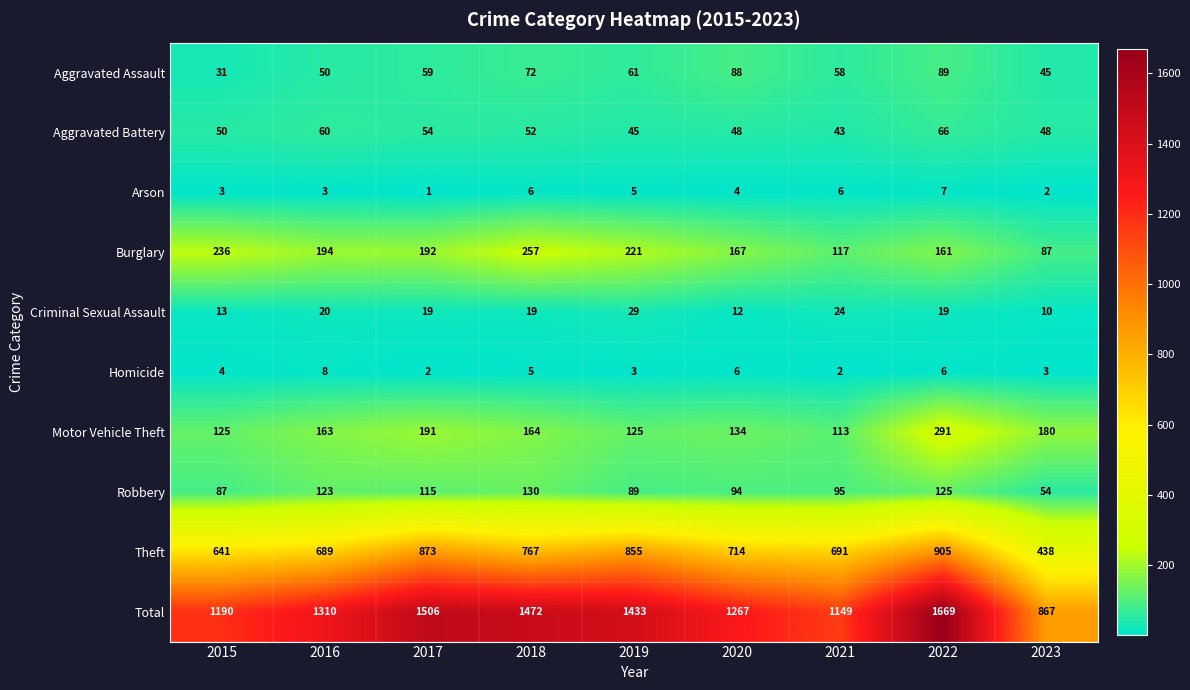

What is the sum of all Homicide values?

39